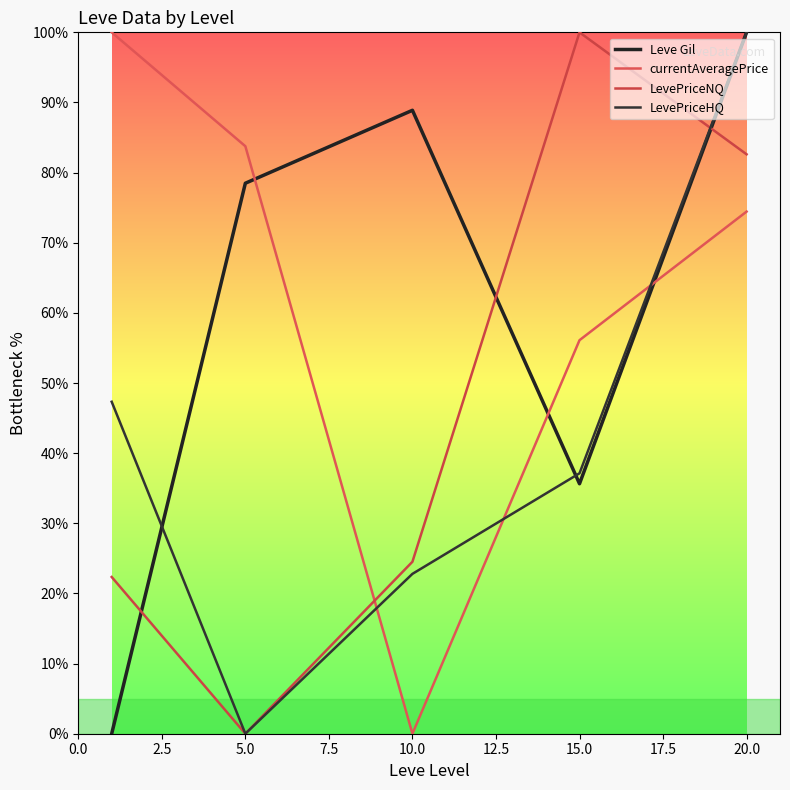

How many lines are shown in the chart?

4